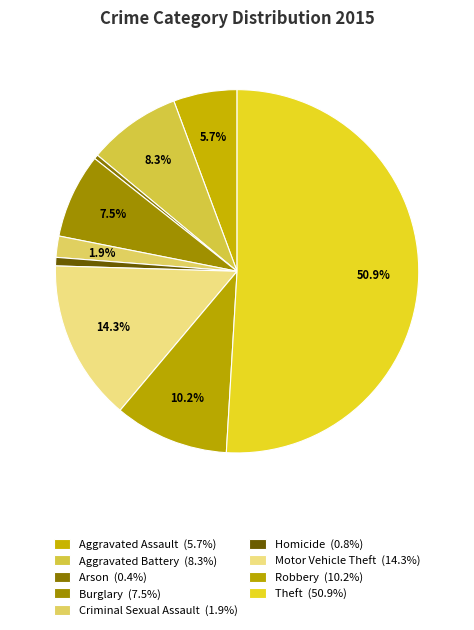

What percentage is the Theft slice, to the nearest percent?

51%